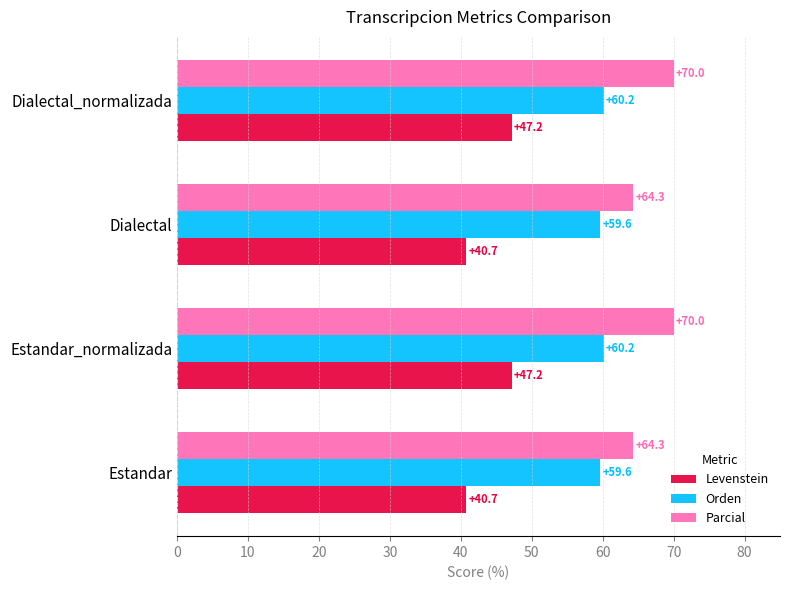

Which series has the widest spread of values?

Levenstein